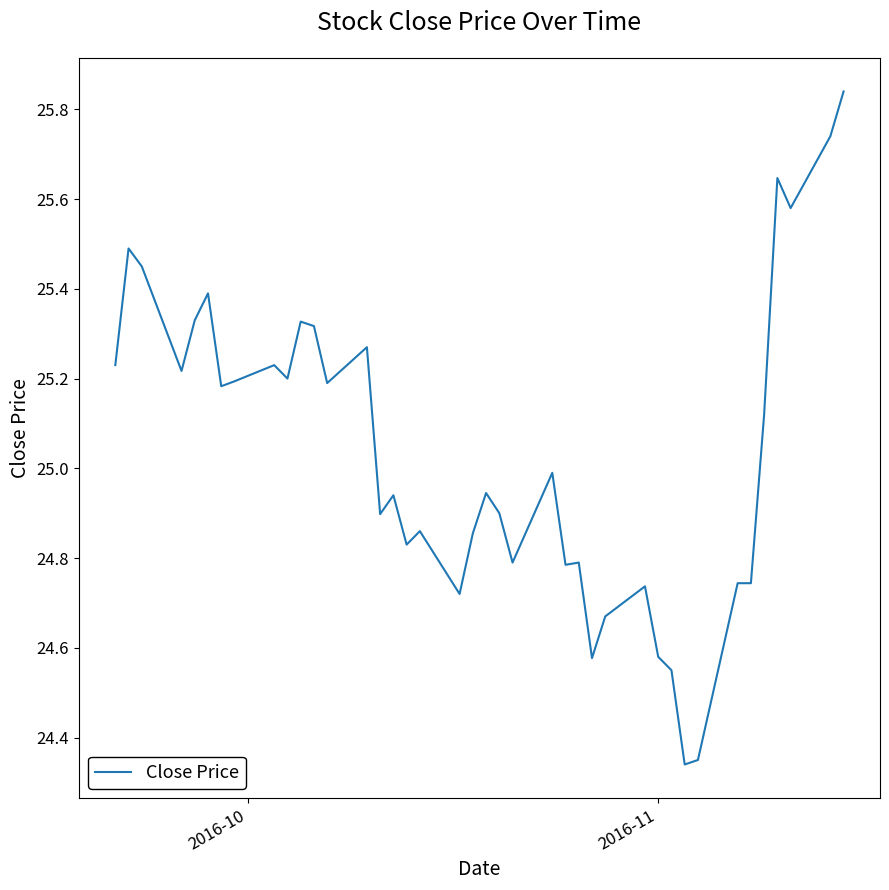

What is the maximum value shown in the chart?

25.8